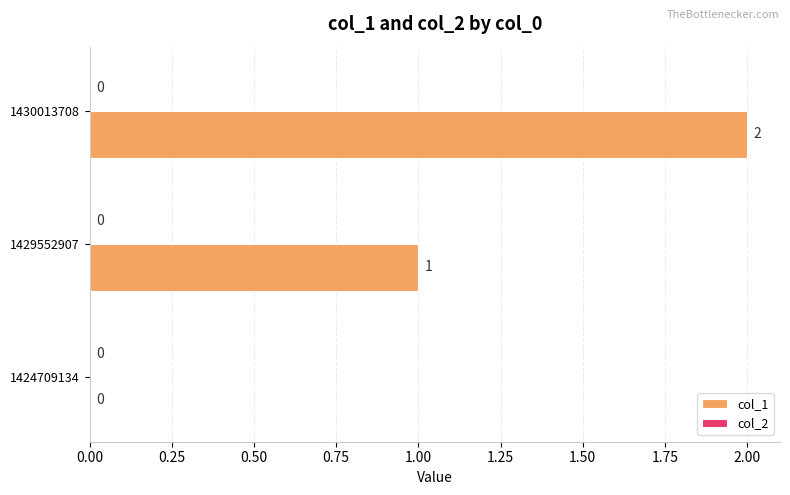

How many values are between 0 and 2?

3